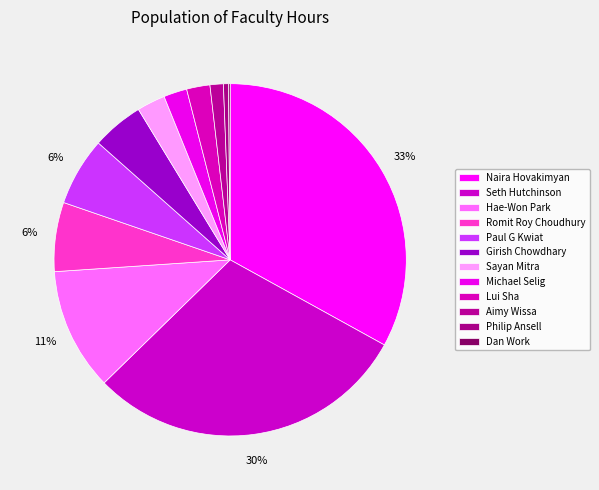

True or false: Sayan Mitra accounts for 3% of the total.

True